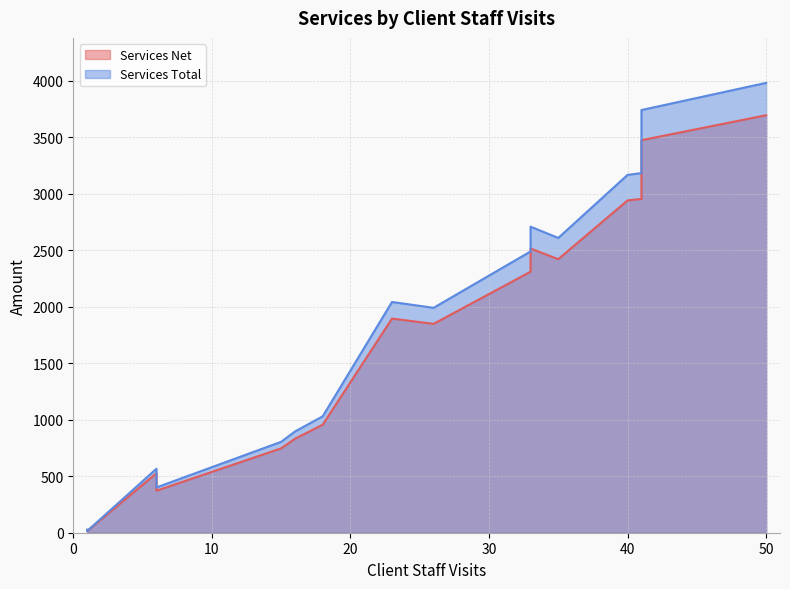

Which label corresponds to the smallest value in the chart?

1